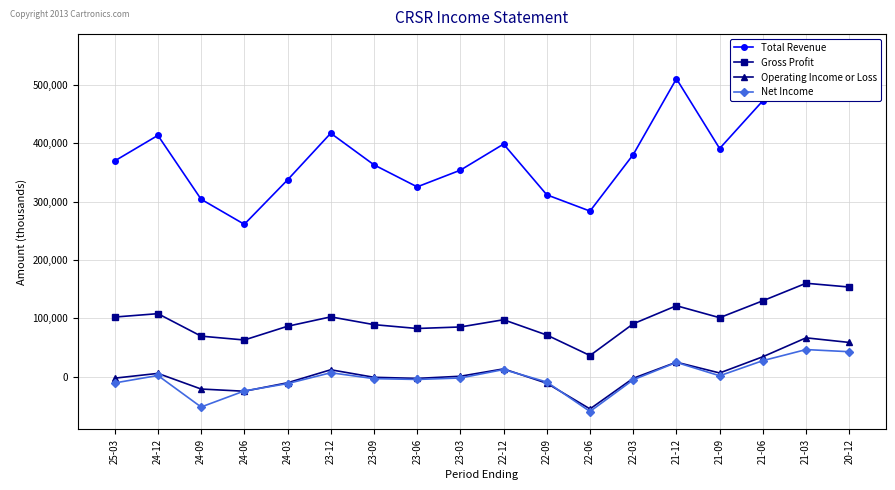

What is the average value of the Gross Profit series?

97472